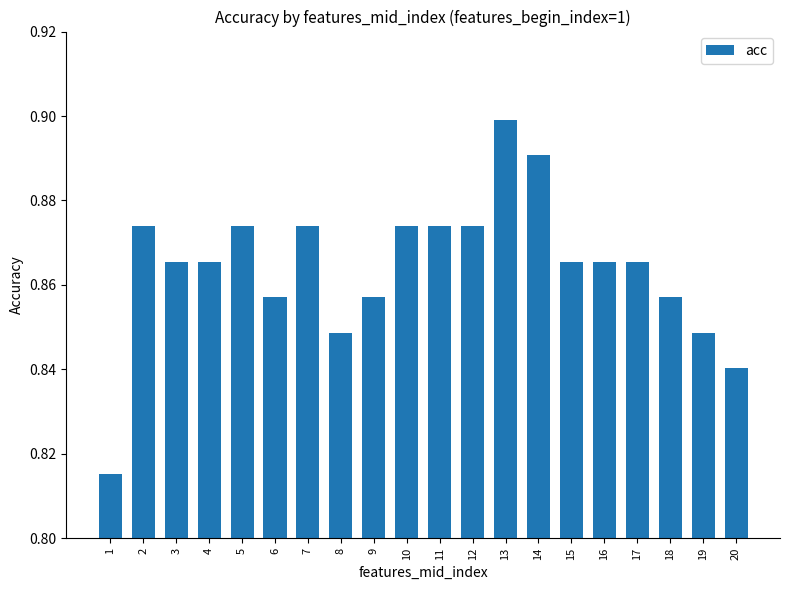

Count the number of categories in the chart.

20